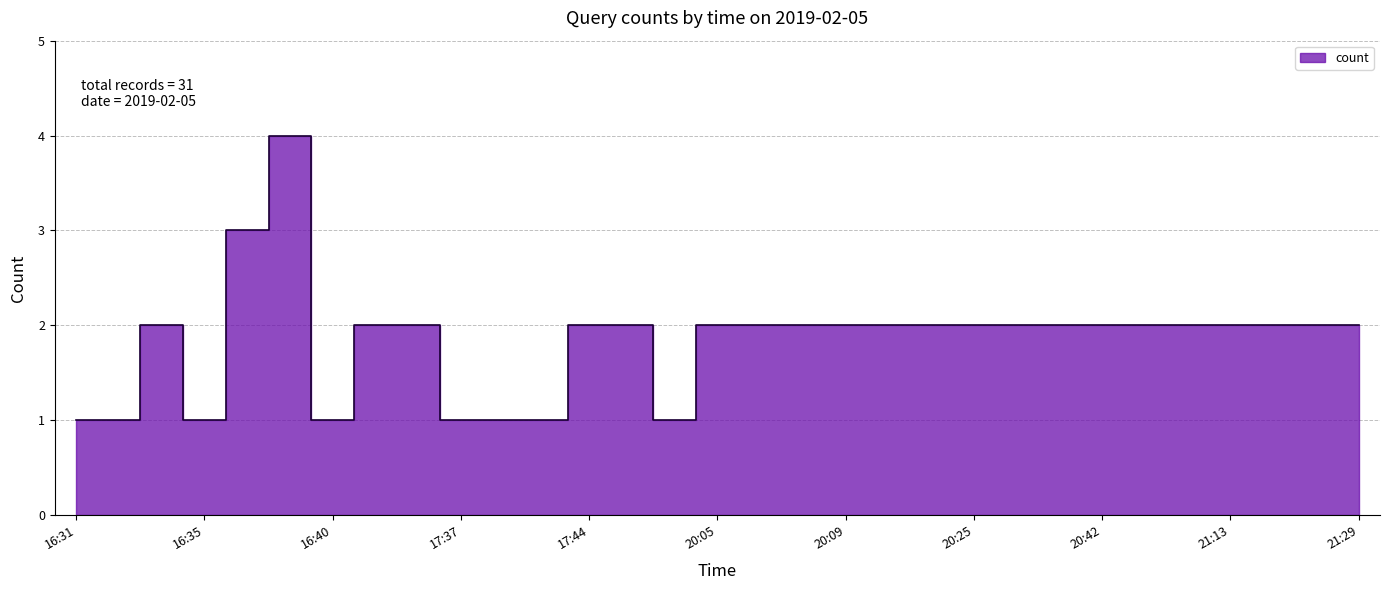

How many data points does each series have?

31